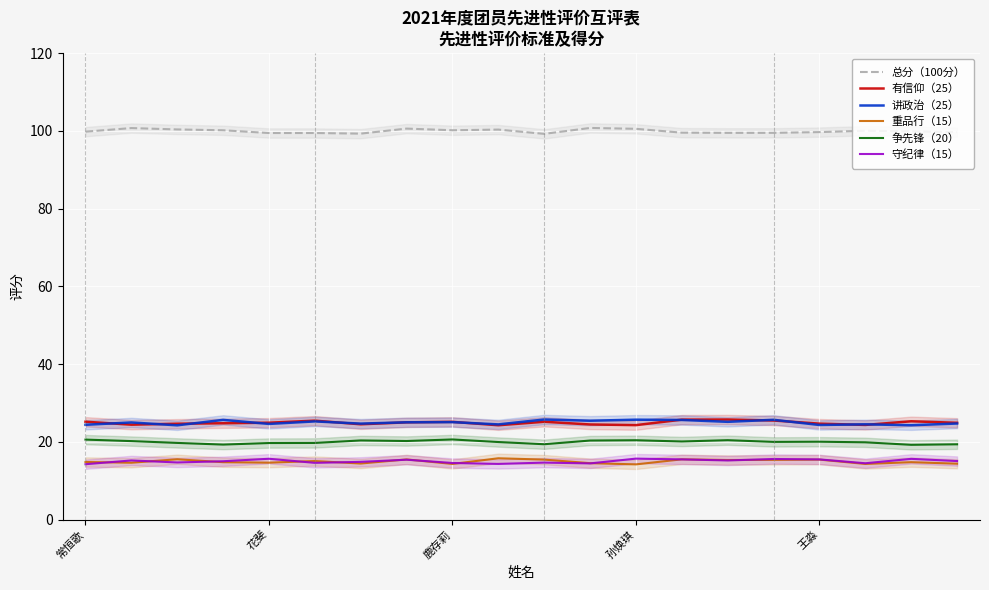

True or false: 守纪律（15） and 总分（100分） intersect in this chart.

False